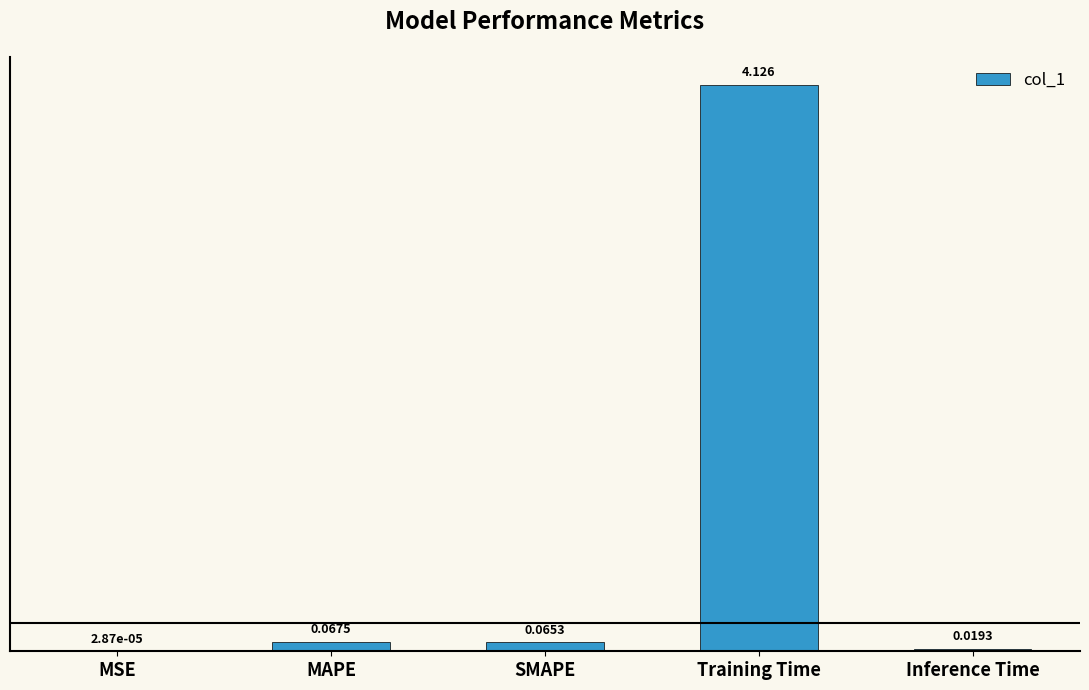

Which has a higher value, SMAPE or MAPE?

MAPE